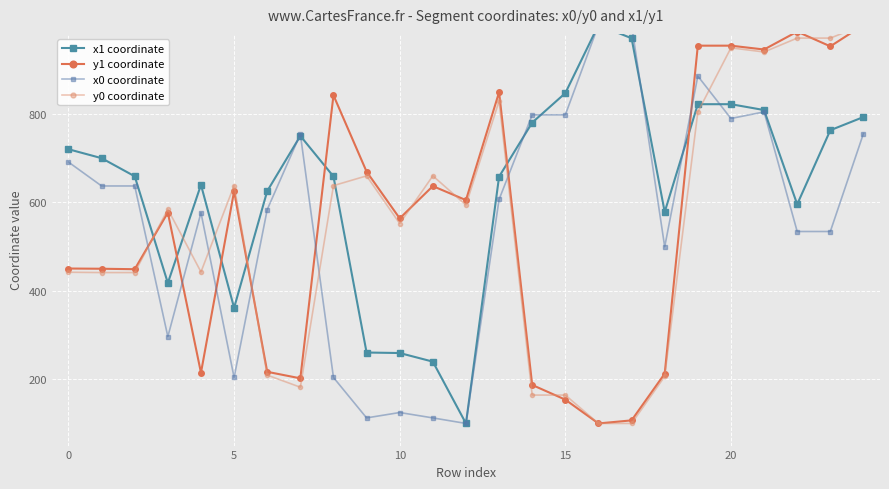

How many data points in y0 coordinate are less than 583?

12